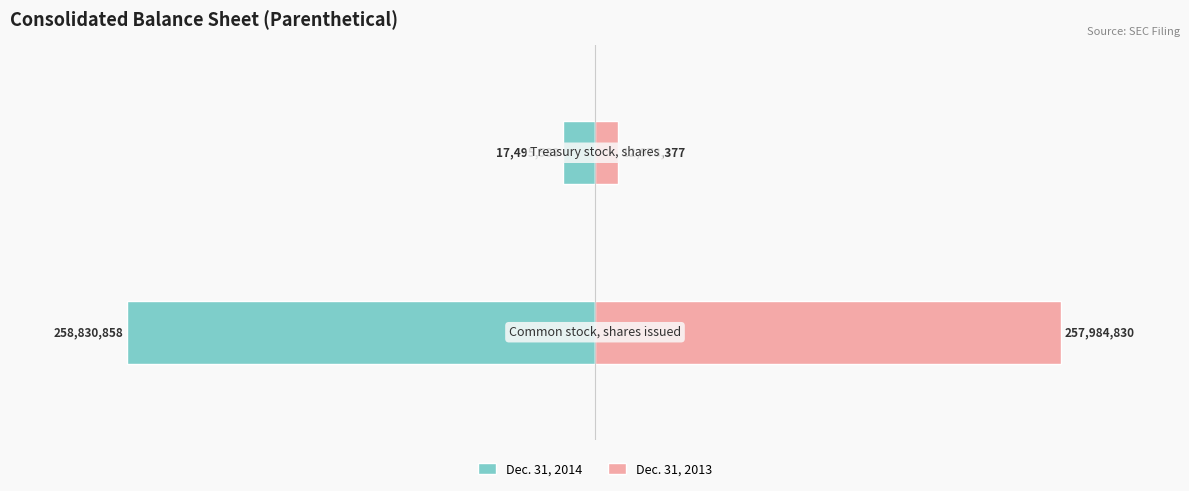

How many Dec. 31, 2014 values are between -258830858 and -17495583?

2